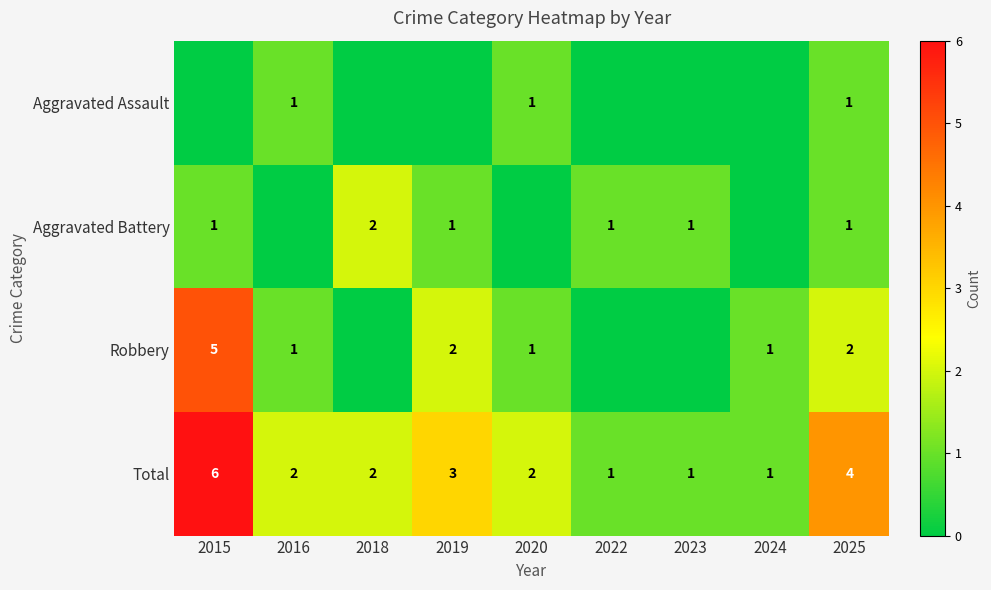

True or false: Robbery has a value of 2 at 2025.

True